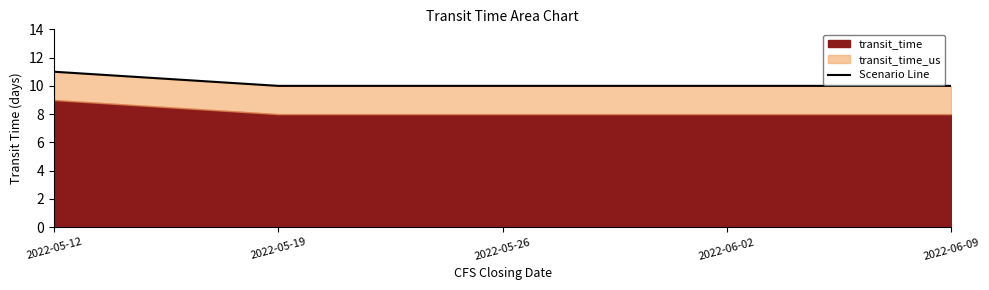

How many data points does each series have?

5